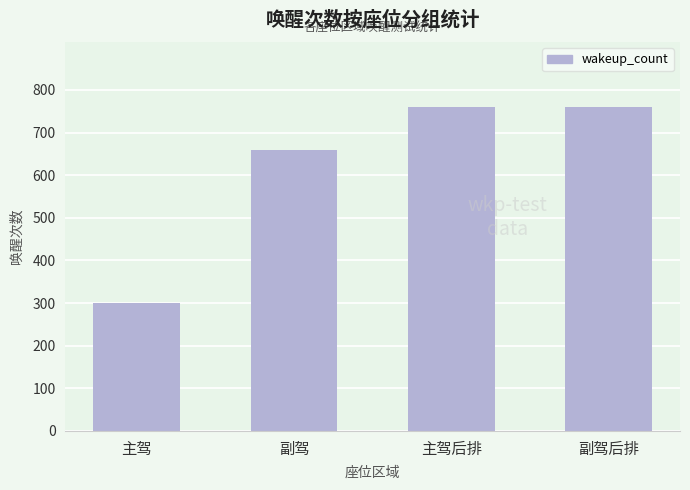

What is the difference between the maximum and second lowest values?

100